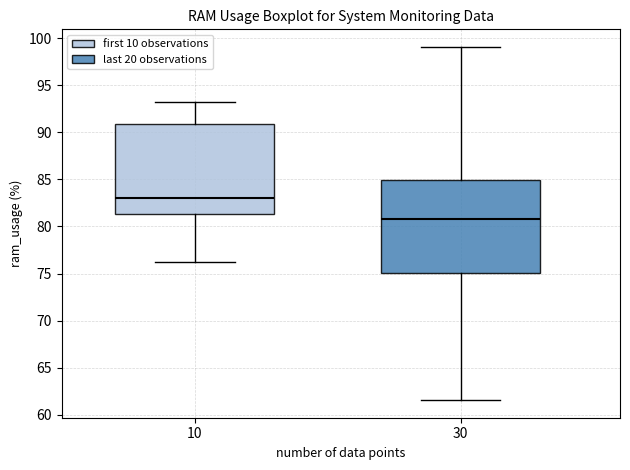

Where is the upper edge of the box at x = 30 on the y-axis? The values are not printed on the chart, so give them approximately, as read against the axis.

85.0